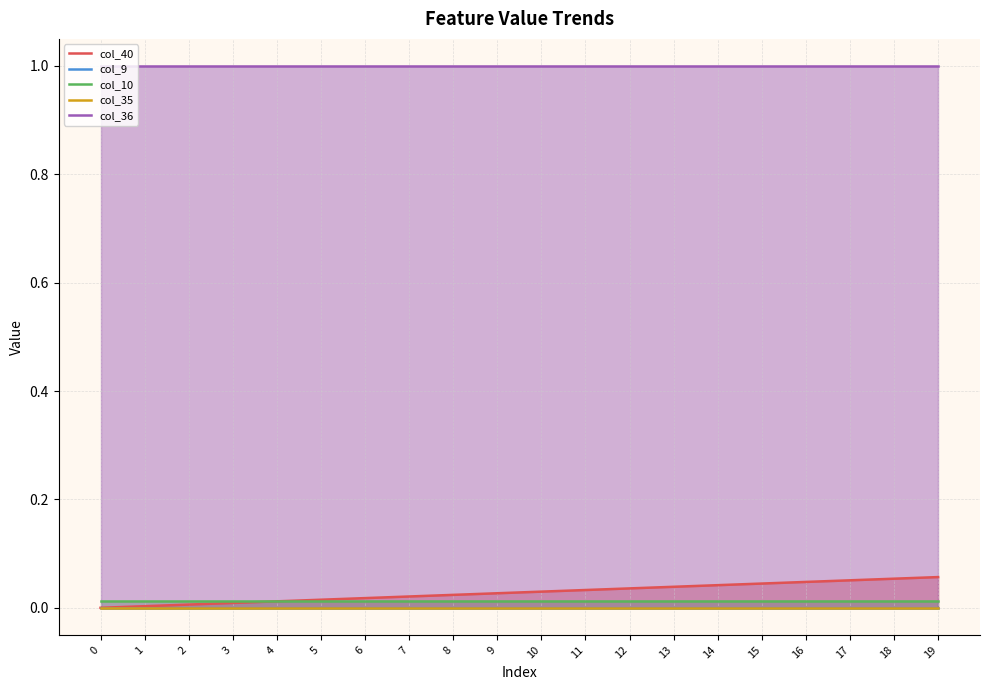

What is the total value across all series at 10?

1.0